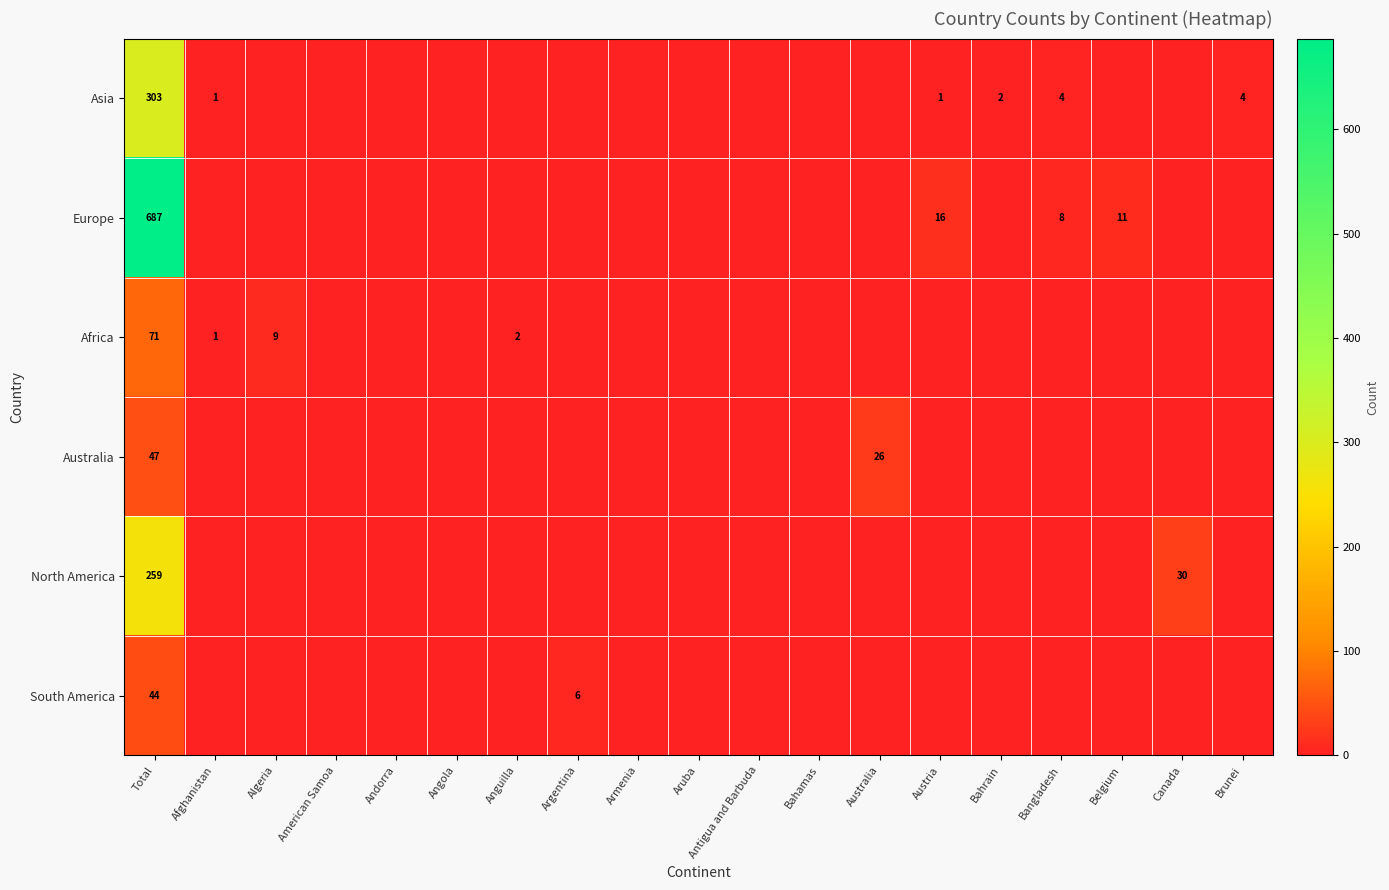

What is the sum of the Africa values at Afghanistan and Anguilla?

3